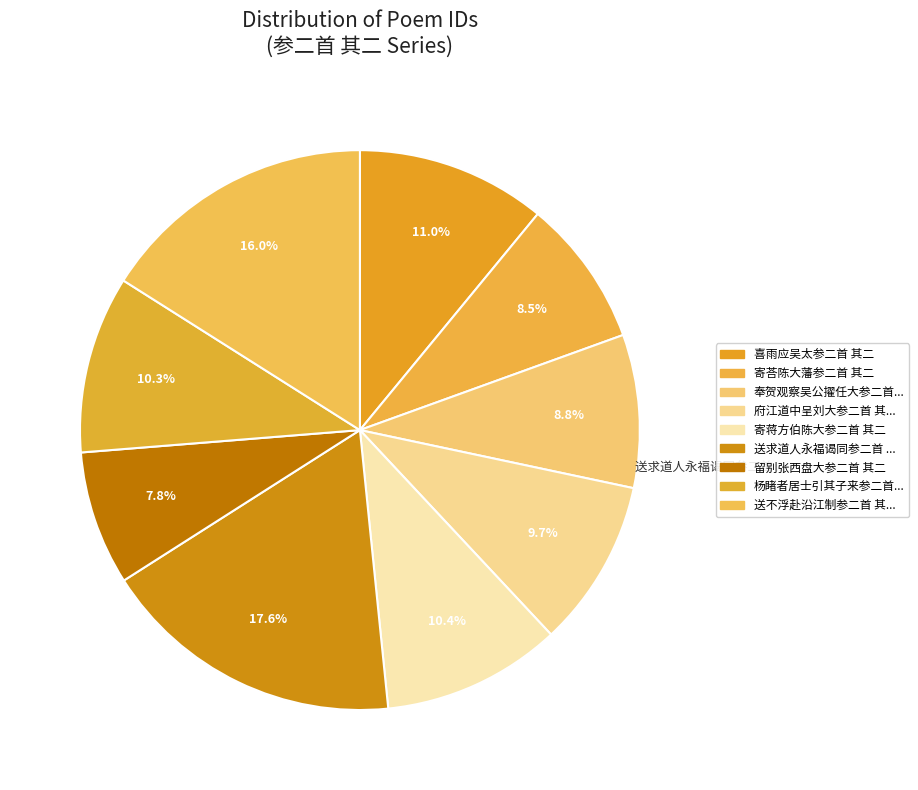

How many segments does this pie chart have?

9